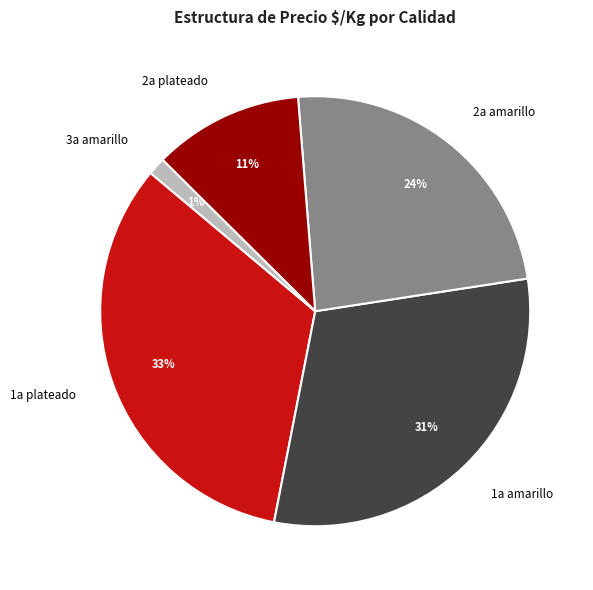

Combined, do 2a plateado and 2a amarillo account for over 50%?

No